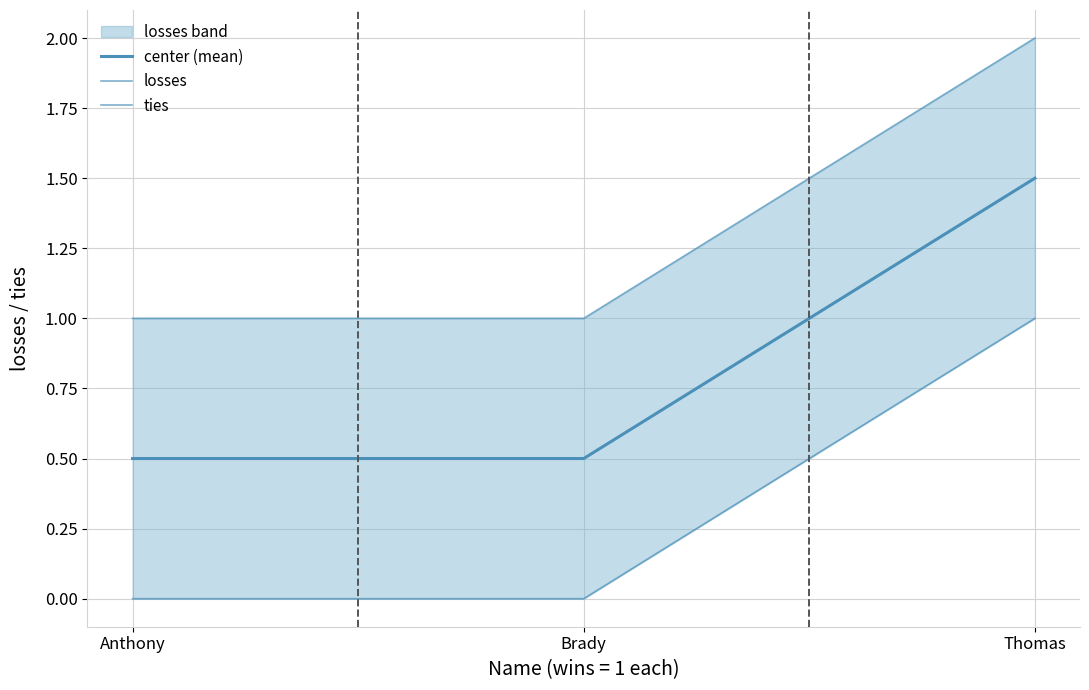

What is the difference between the center (mean) values at Anthony and Thomas?

1.0